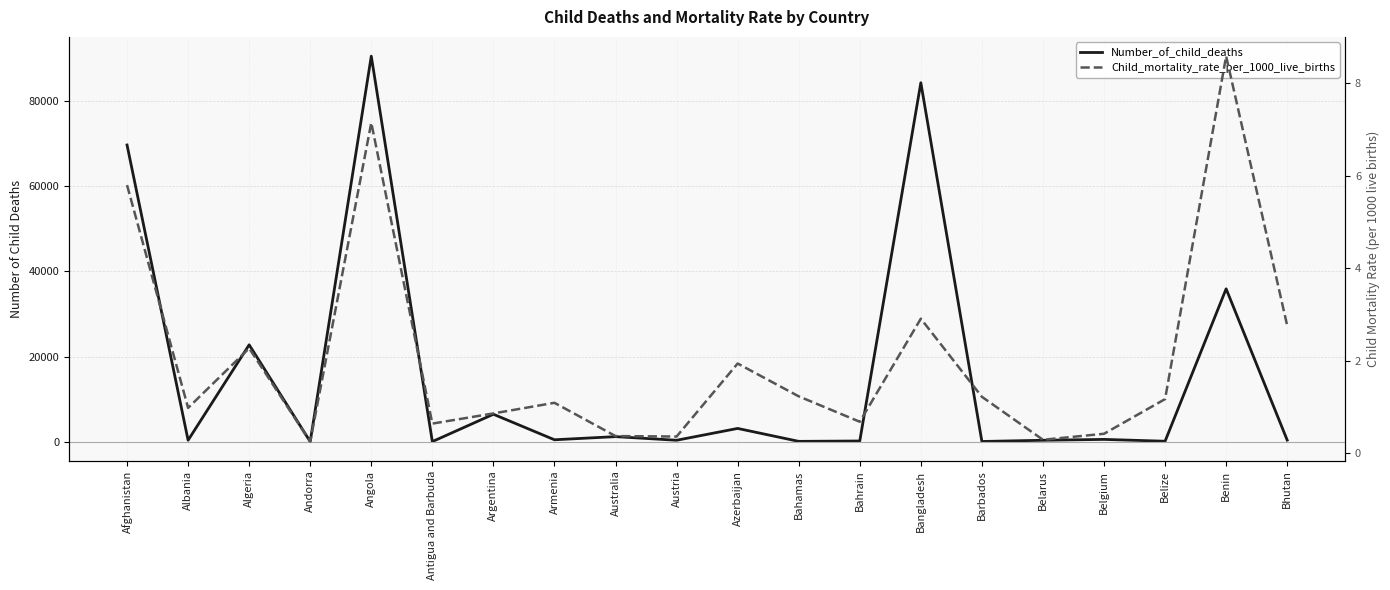

Is the value of Child_mortality_rate_per_1000_live_births at Algeria greater than the value of Number_of_child_deaths at Bangladesh?

No